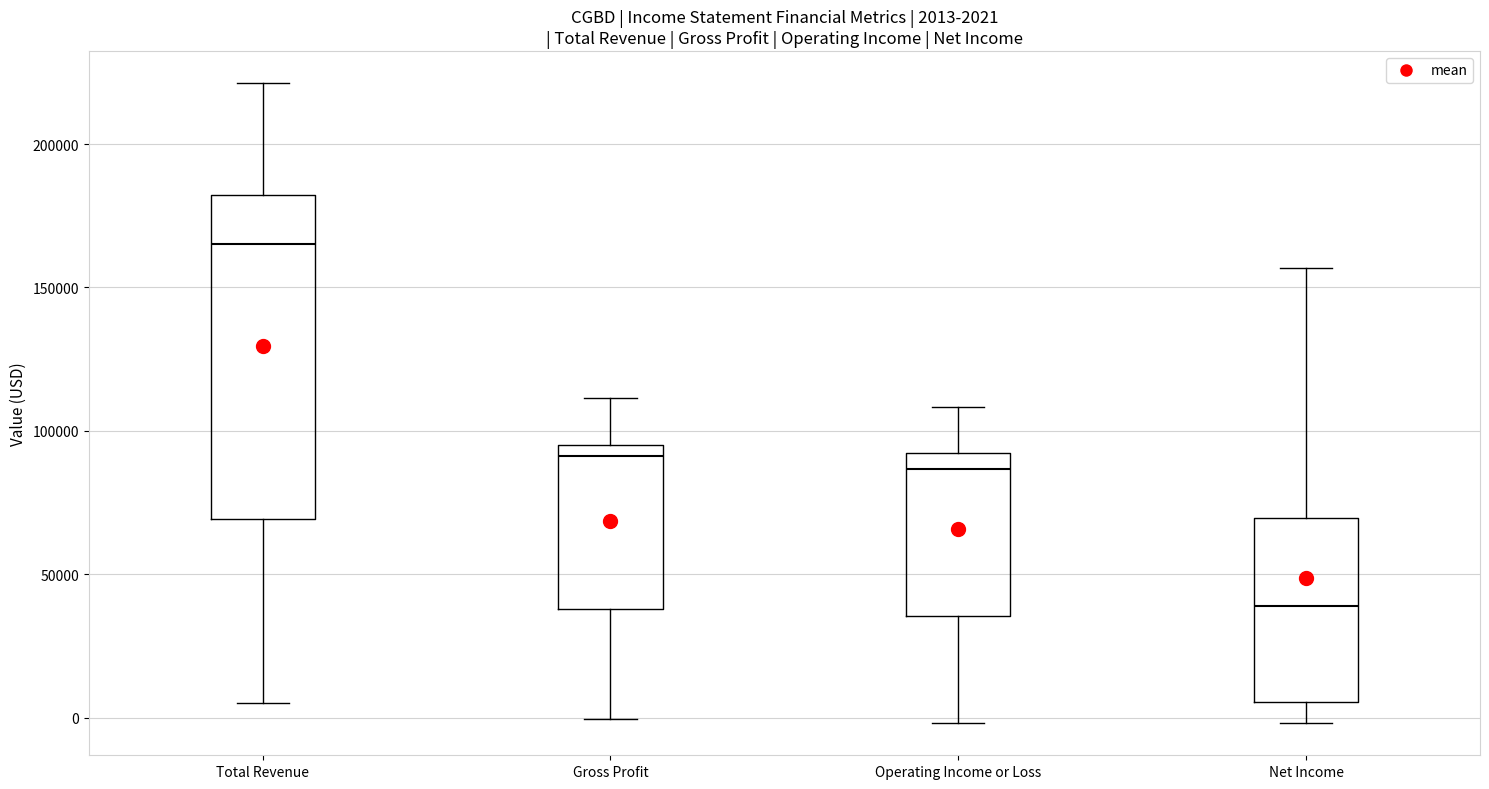

Which box's median line is the lowest?

Net Income